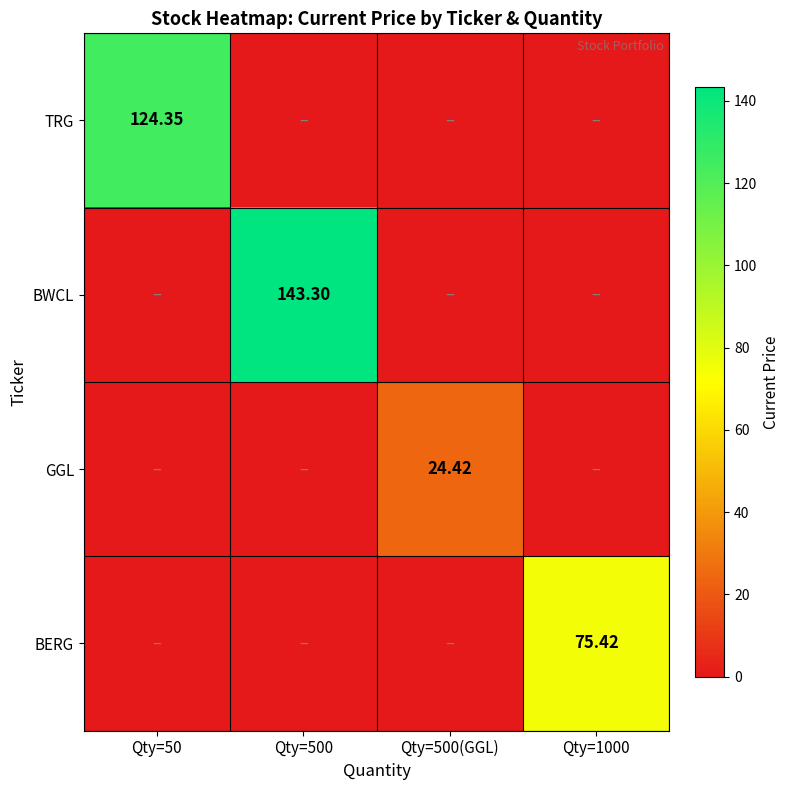

Is the value of BERG at Qty=1000 greater than the value of GGL at Qty=500(GGL)?

Yes